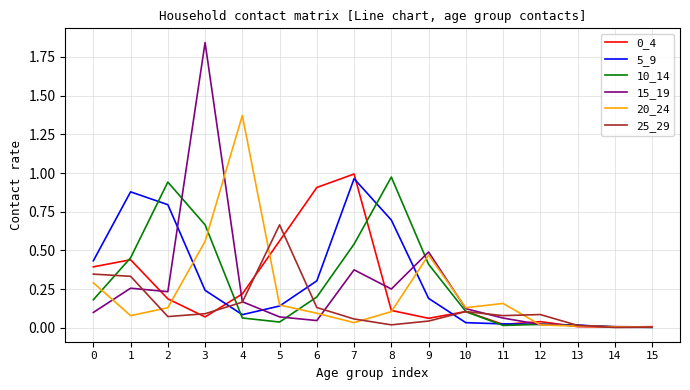

At which category is the sum across all series the highest?

3